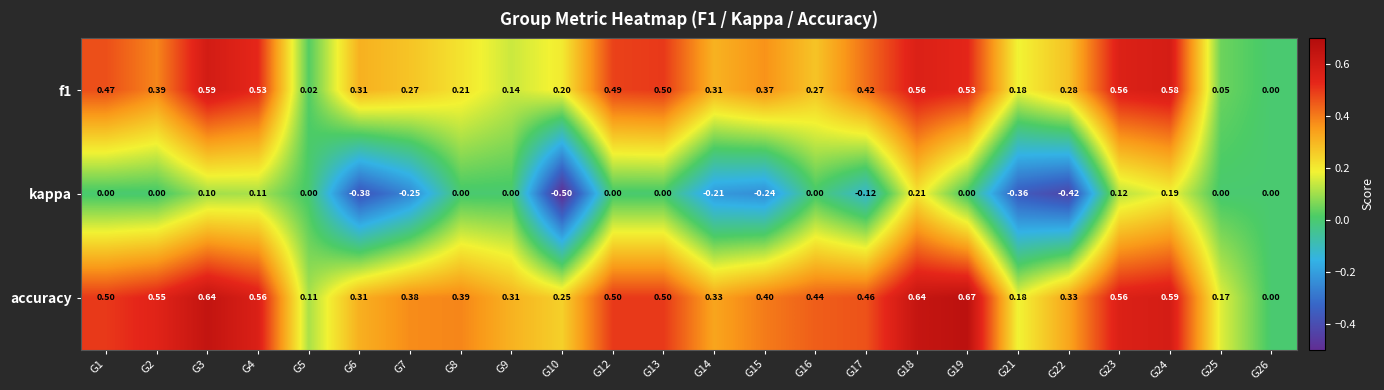

Which series has the widest spread of values?

kappa